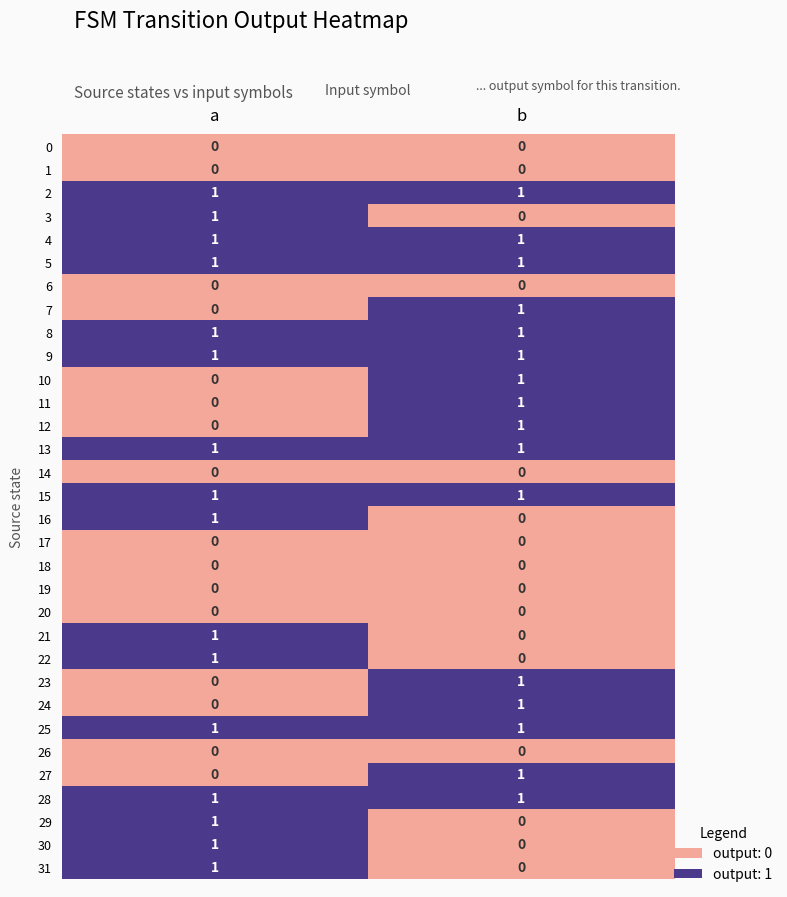

Rank the categories by 30 value from highest to lowest.

a, b